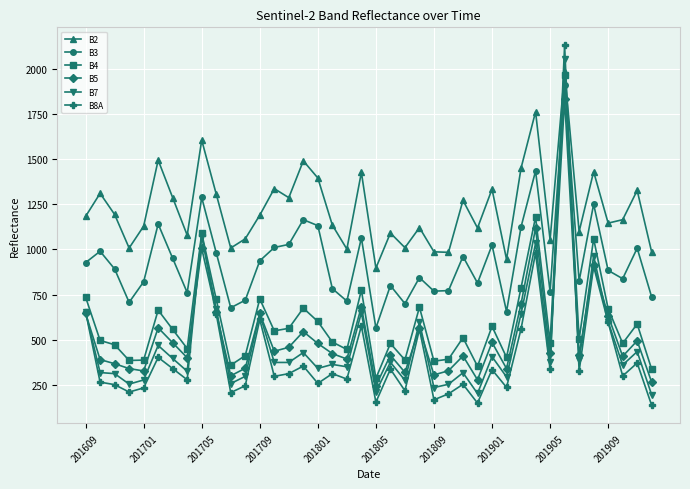

What is the lowest value of the B7 series?

194